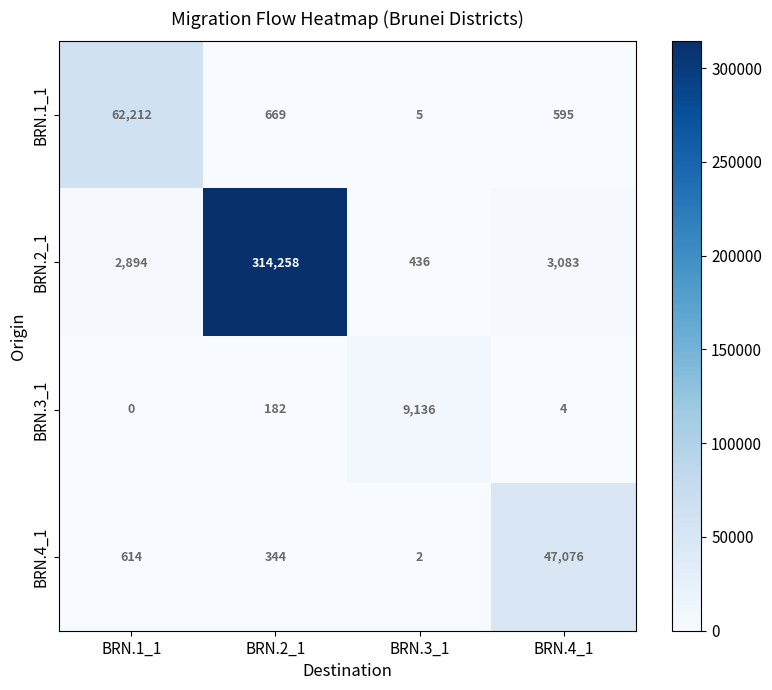

True or false: BRN.2_1 has a value of 200 at BRN.3_1.

False